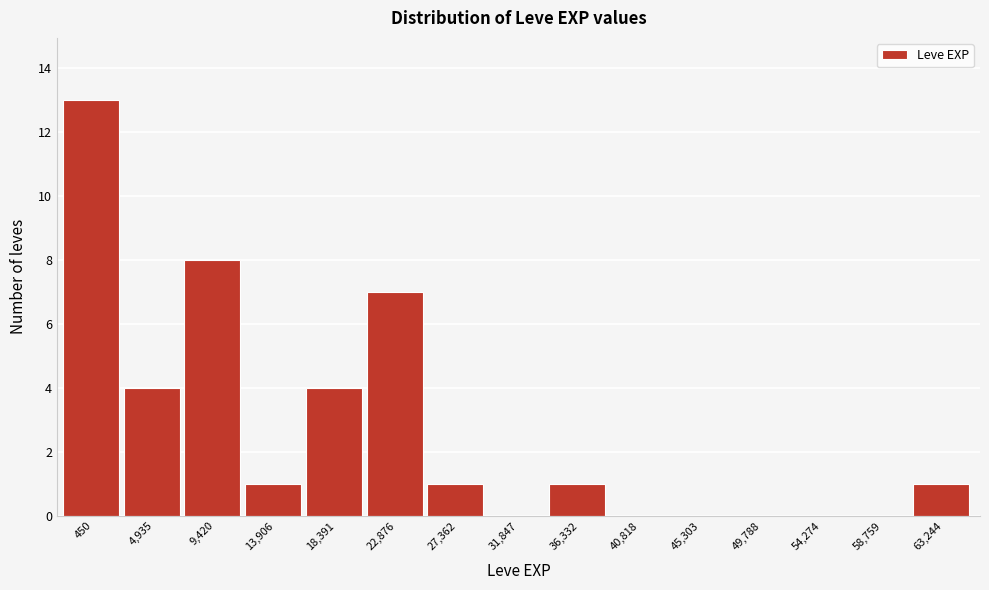

Reading left to right, list all the values displayed in this chart.

450=13	4,935=4	9,420=8	13,906=1	18,391=4	22,876=7	27,362=1	31,847=0	36,332=1	40,818=0	45,303=0	49,788=0	54,274=0	58,759=0	63,244=1